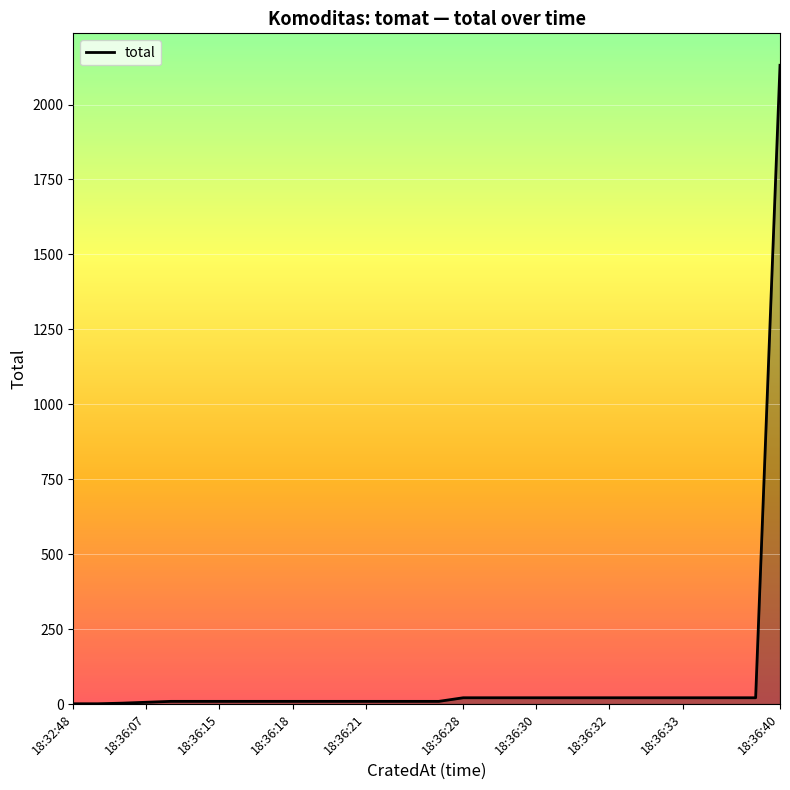

What is the greatest value displayed?

2131